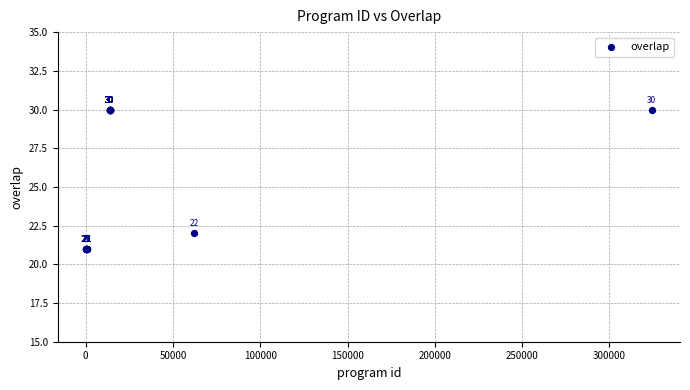

What Y value in the scatter plot is closest to 25?

22